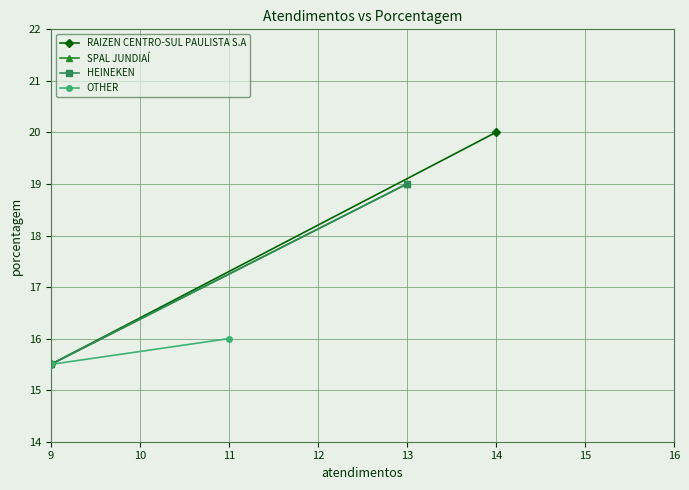

Is the value of OTHER at 8 greater than the value of RAIZEN CENTRO-SUL PAULISTA S.A at 9?

No